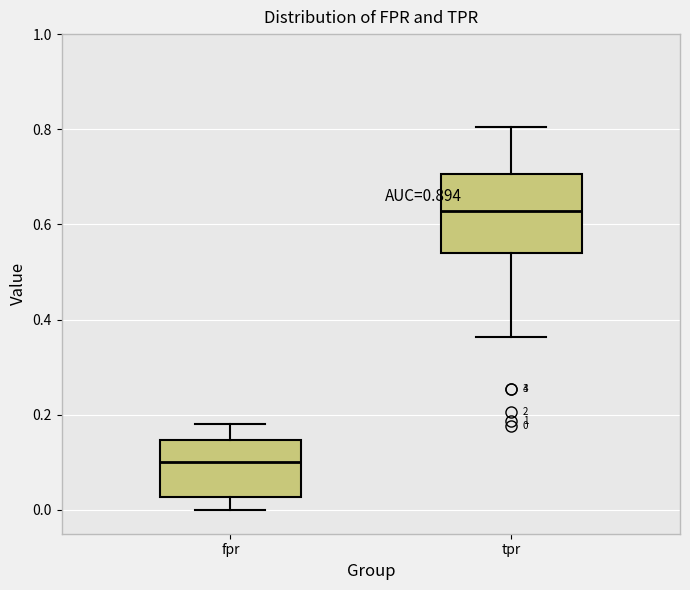

Comparing the boxes themselves (not the whiskers), which one is the tallest?

tpr